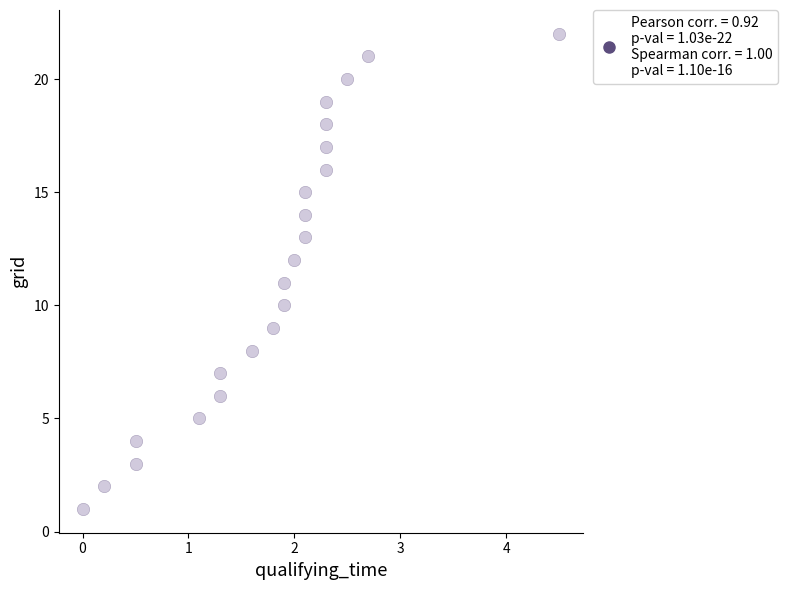

What is the range of Y values (max minus min)?

21